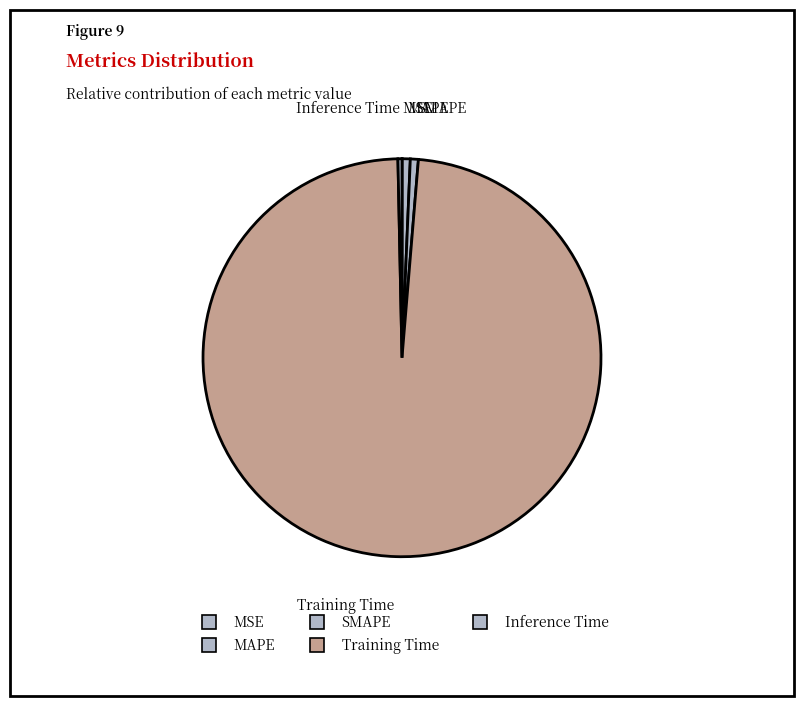

True or false: Inference Time accounts for 0% of the total.

True